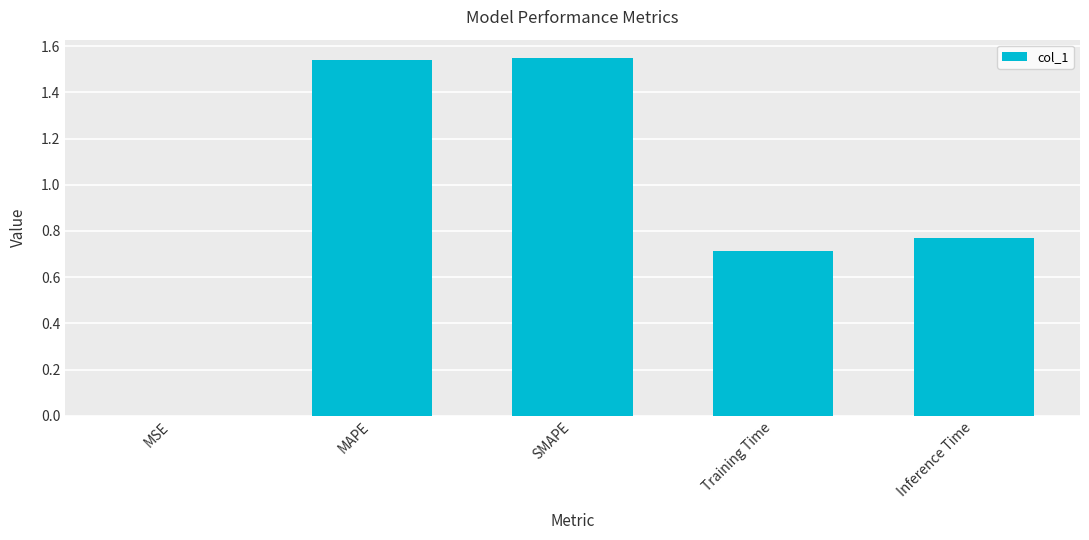

The chart shows a value of 1.3 at Training Time. True or false?

False